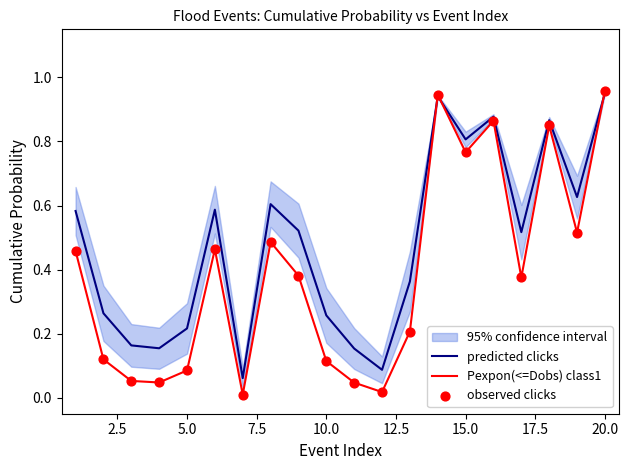

Which series reaches the maximum Y coordinate?

Pexpon(<=Dobs) class1